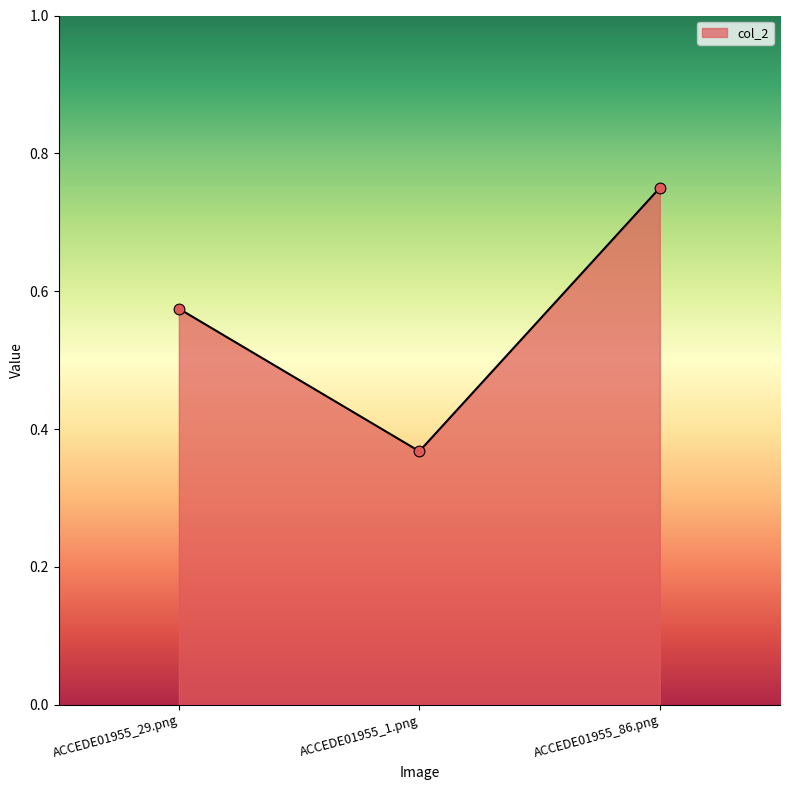

Which has a higher value, ACCEDE01955_1.png or ACCEDE01955_86.png?

ACCEDE01955_86.png